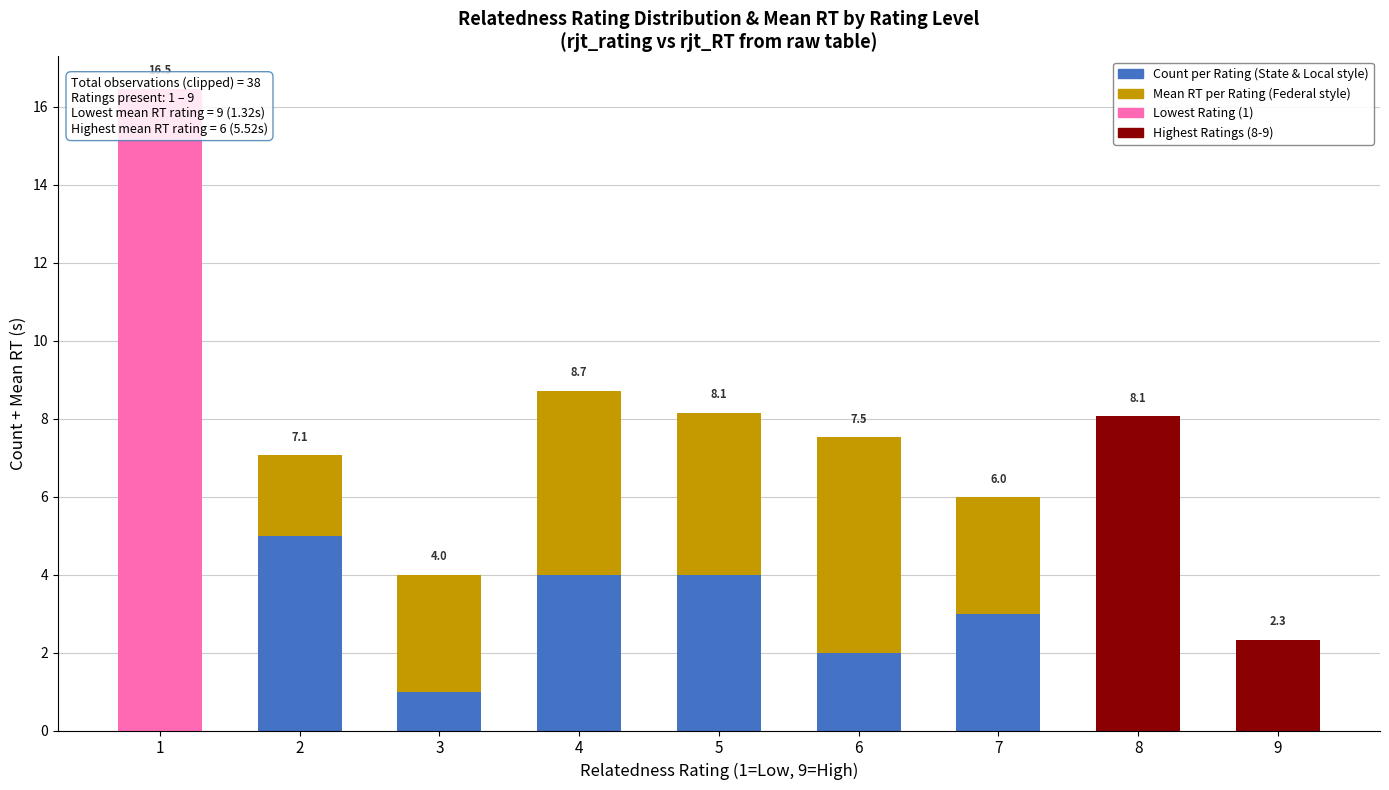

Does the chart contain any negative values?

No